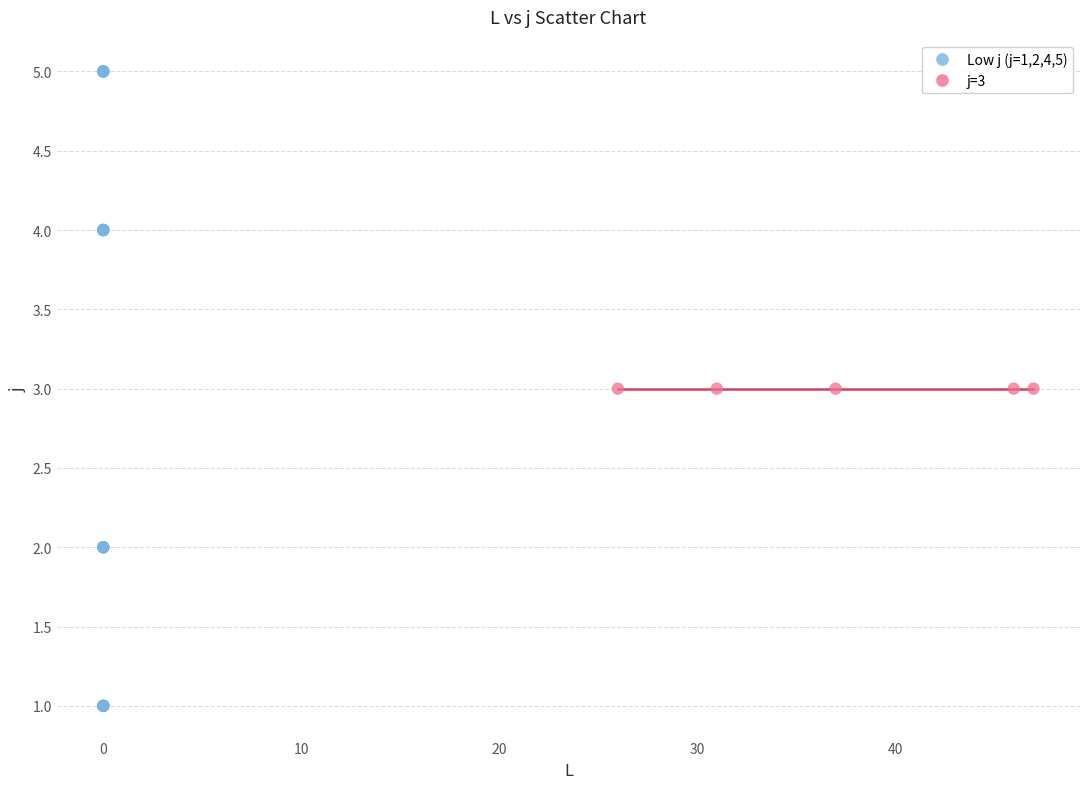

Which series contains the lowest Y value?

Low j (j=1,2,4,5)